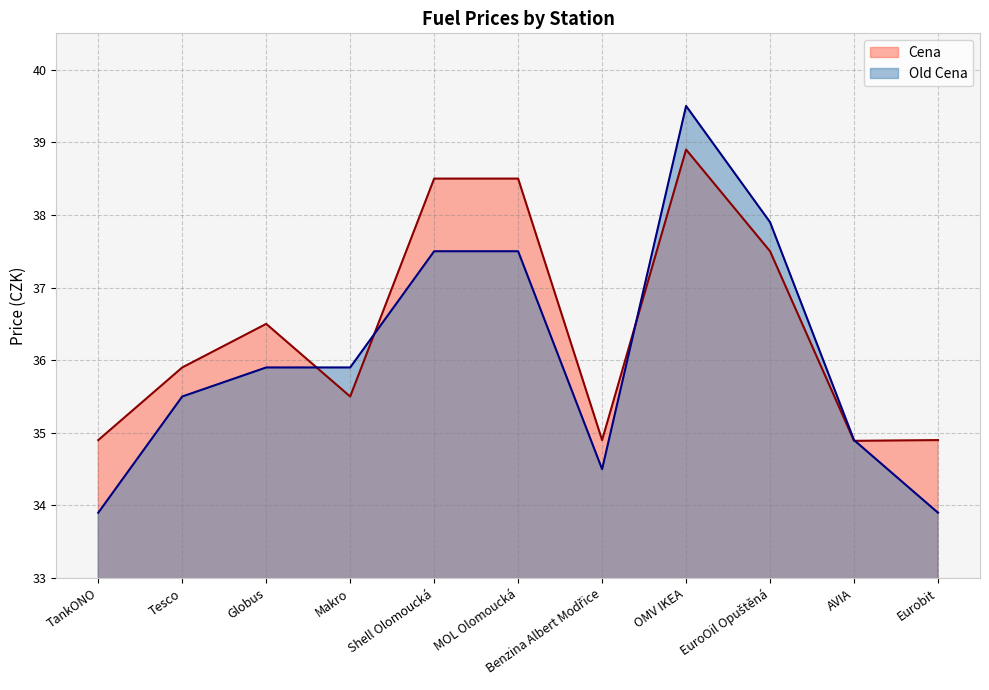

What is the smallest value displayed?

33.9